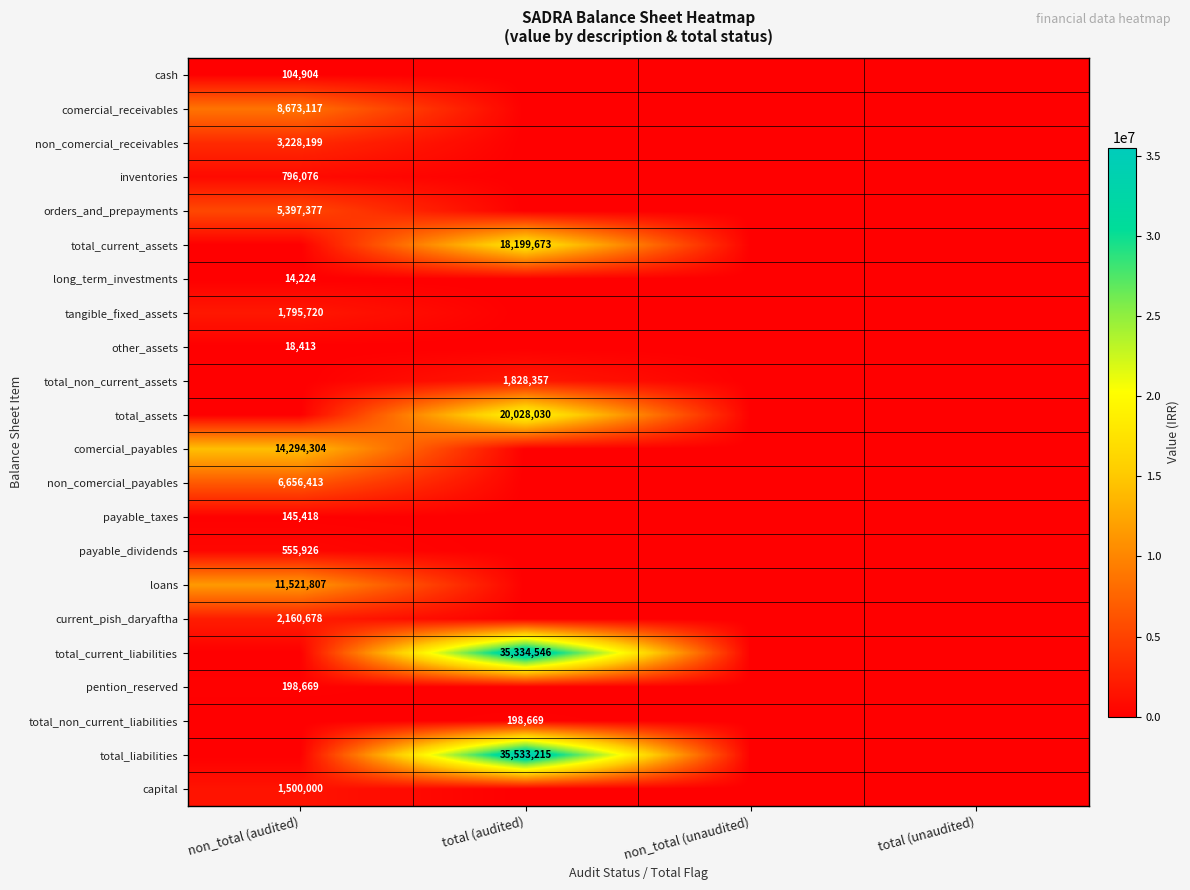

The capital series shows 781162 at non_total (audited). True or false?

False